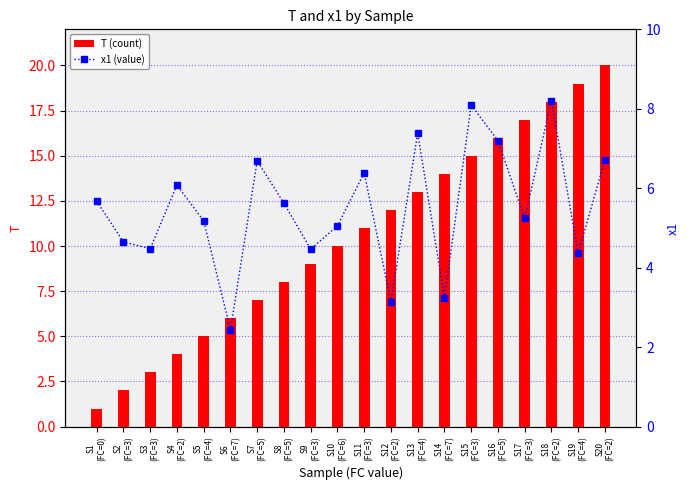

Between S3
(FC=3) and S18
(FC=2), which series saw the biggest shift?

T (count)